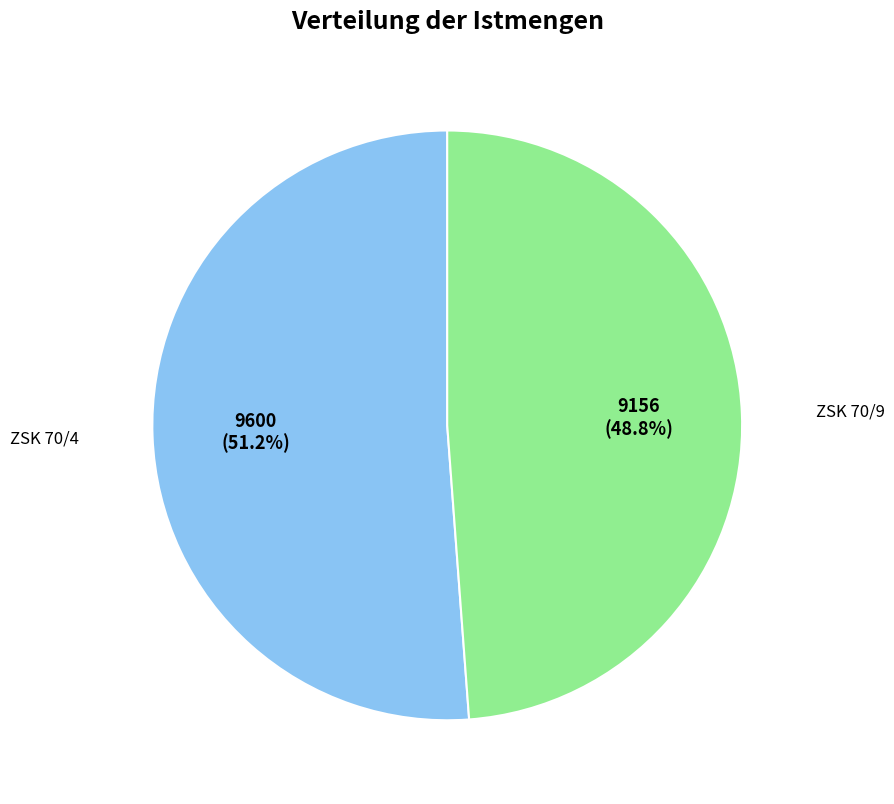

Does any single category account for the majority?

Yes